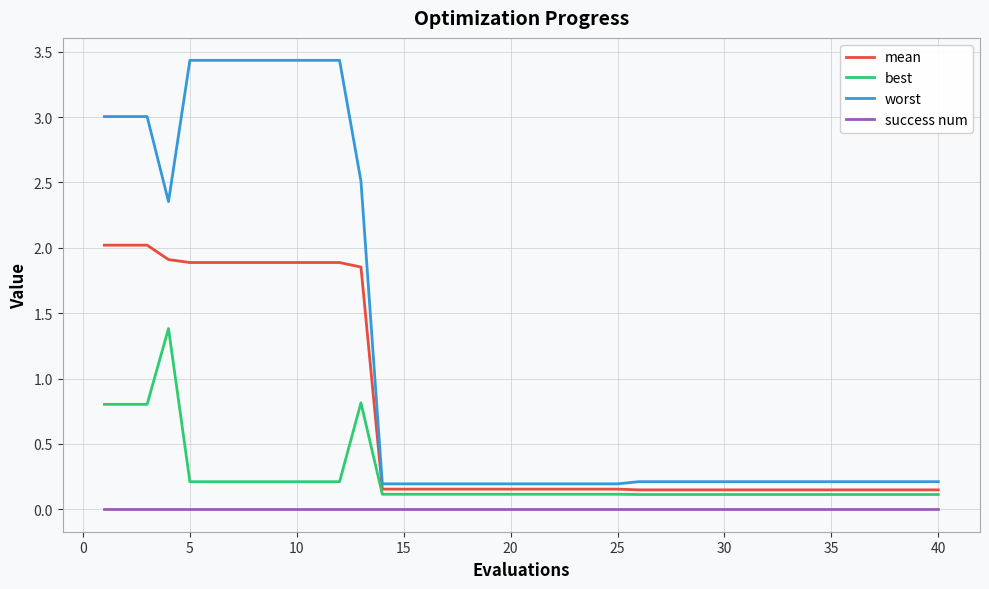

What is the maximum value for mean?

2.0